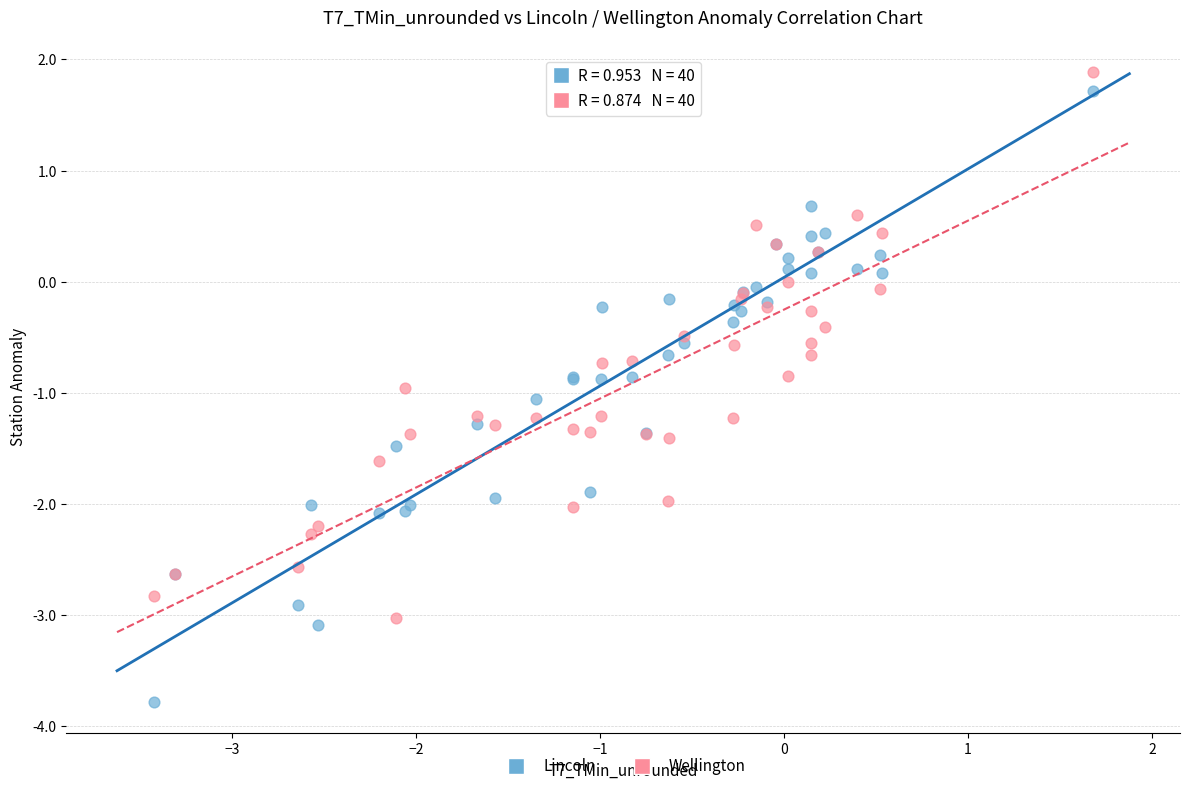

Which series reaches the minimum Y coordinate?

Lincoln